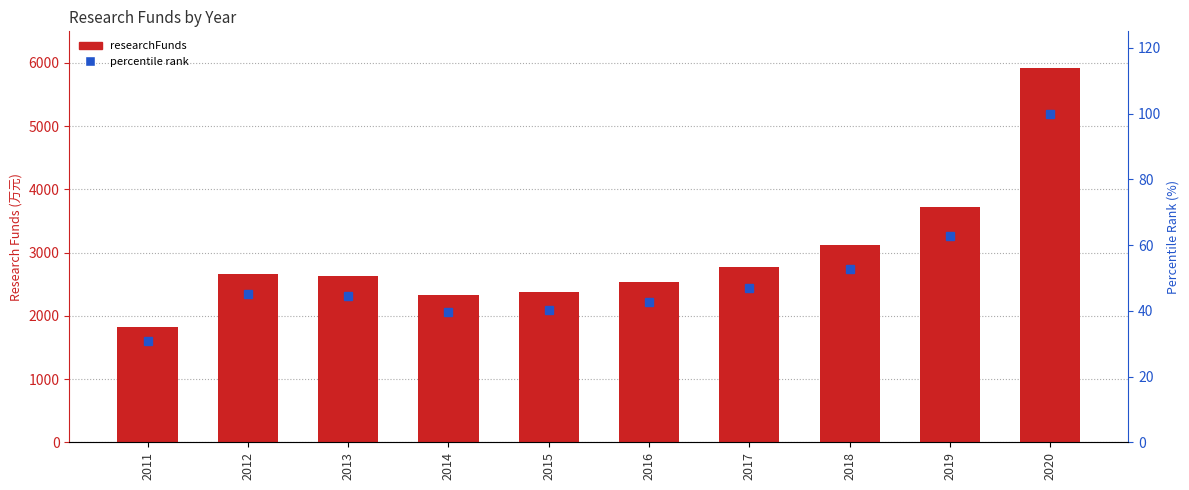

Which series has the largest range (max minus min)?

researchFunds